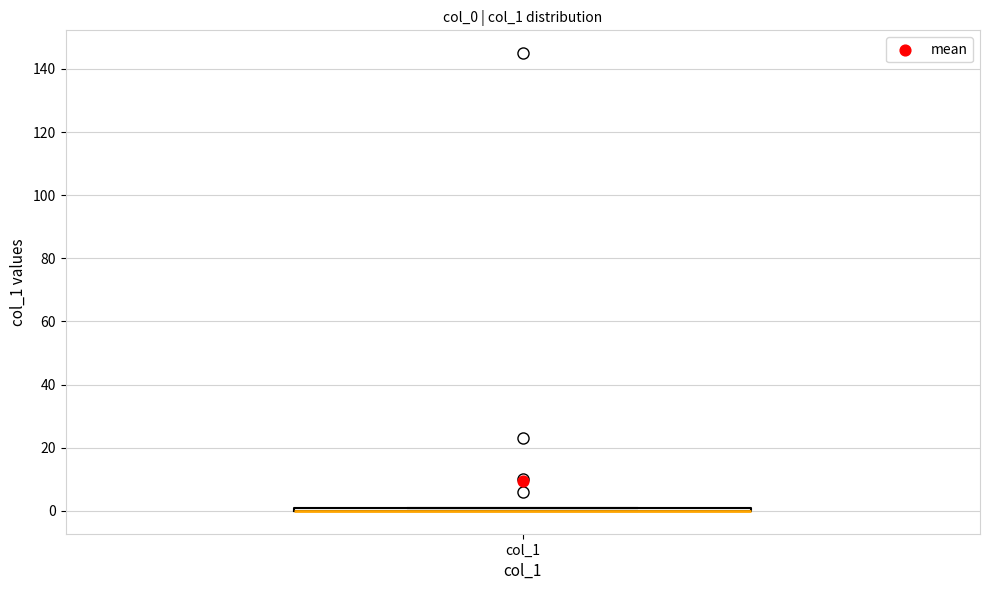

Where is the lower edge of the box for col_1 on the y-axis? The values are not printed on the chart, so give them approximately, as read against the axis.

0